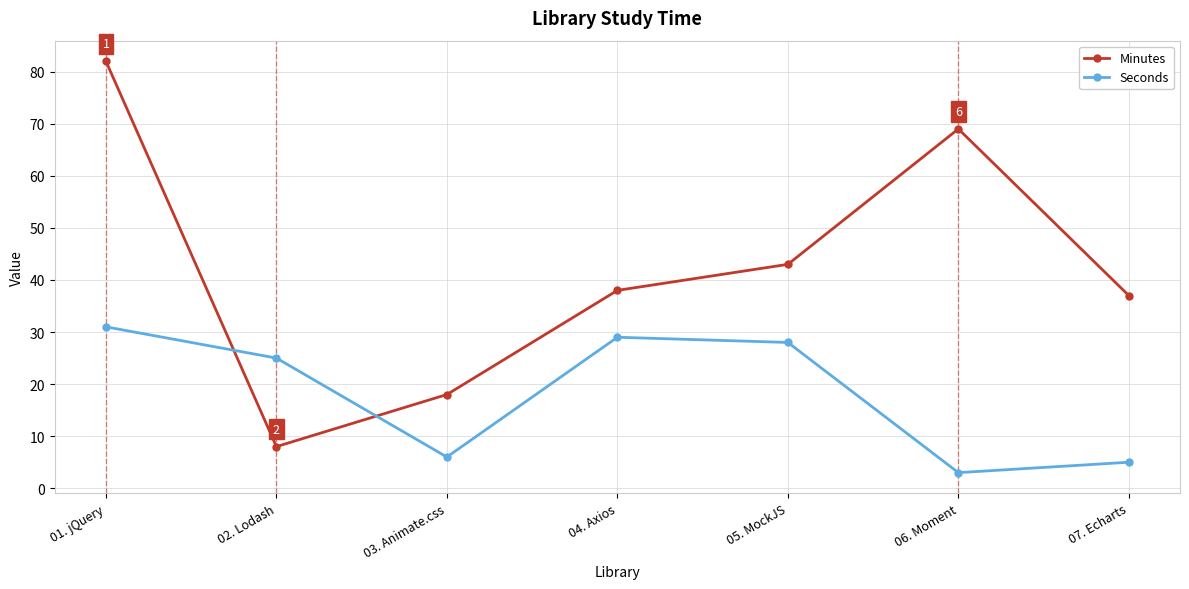

Is it true that Minutes equals 37 at 07. Echarts?

True